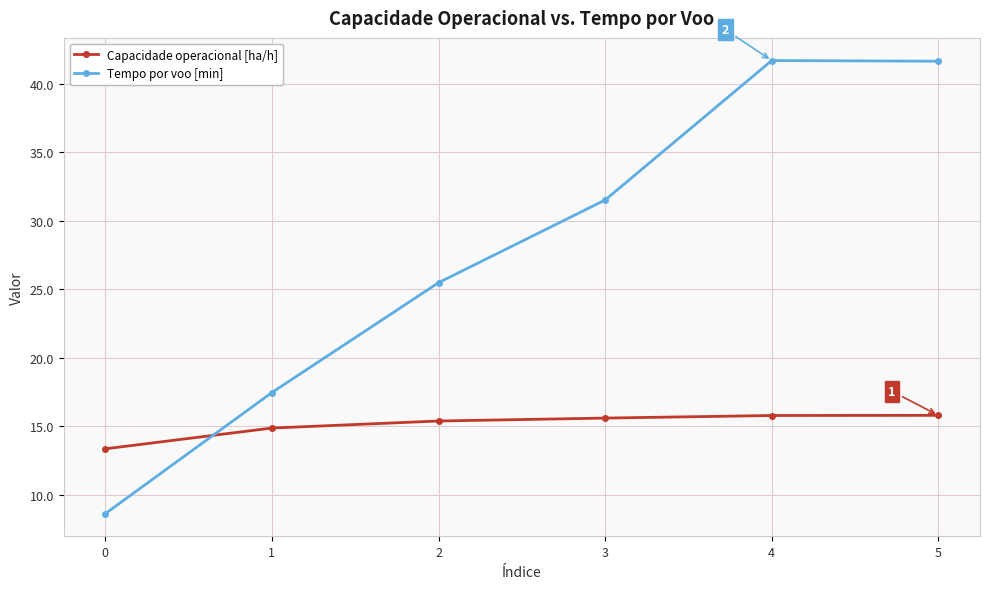

Rank the series by their maximum value, from lowest to highest.

Capacidade operacional [ha/h], Tempo por voo [min]